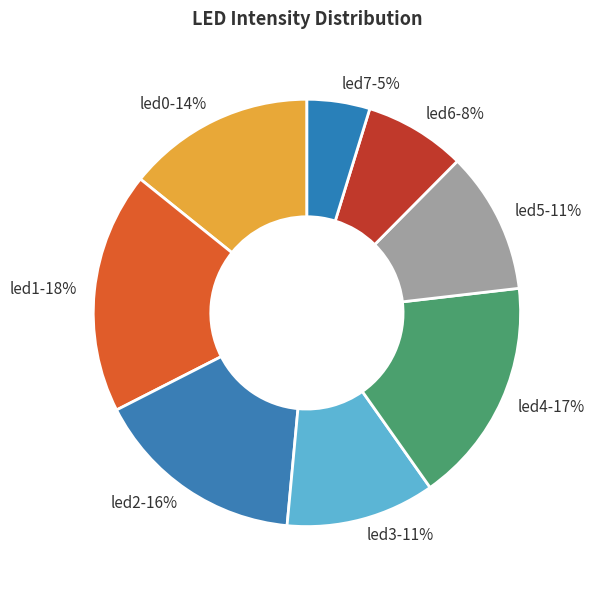

How many segments does this pie chart have?

8